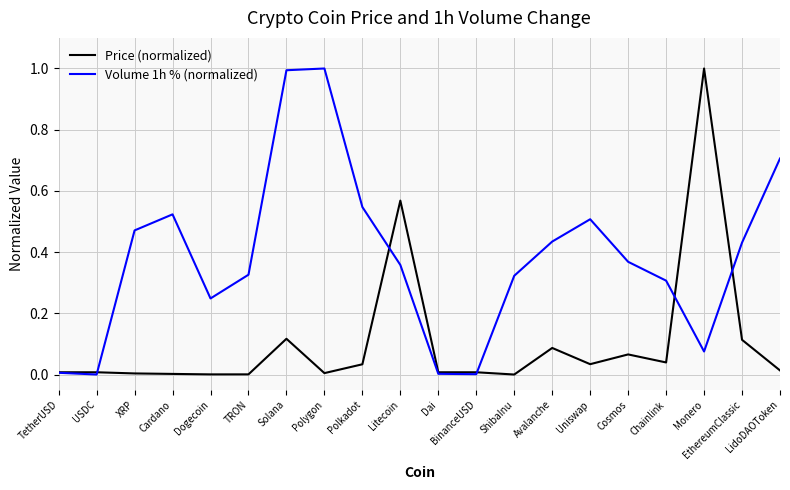

List the series in order of their overall mean, lowest first.

Price (normalized), Volume 1h % (normalized)